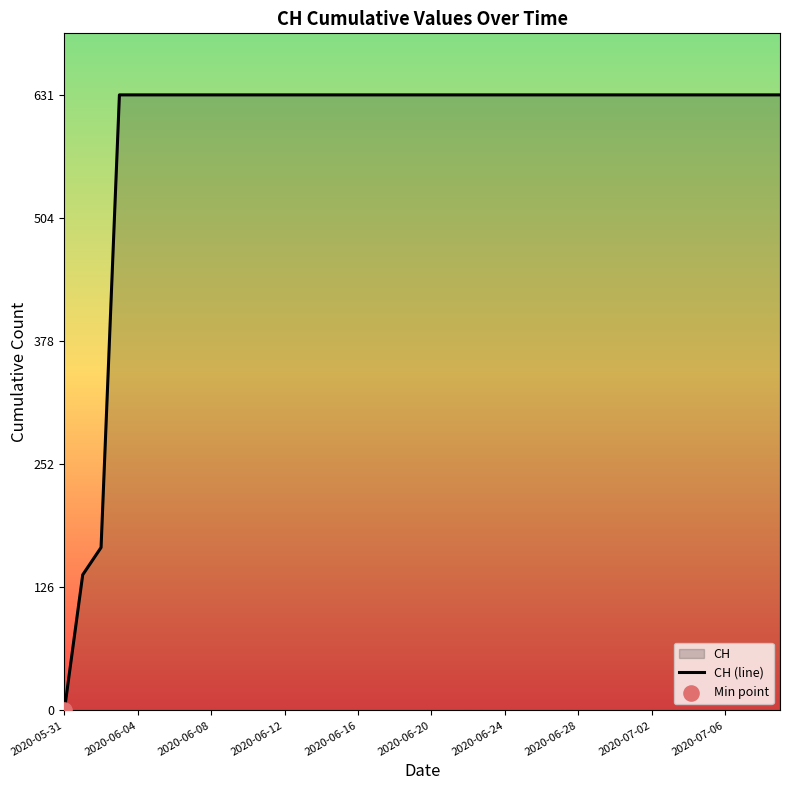

What is the greatest value displayed?

631